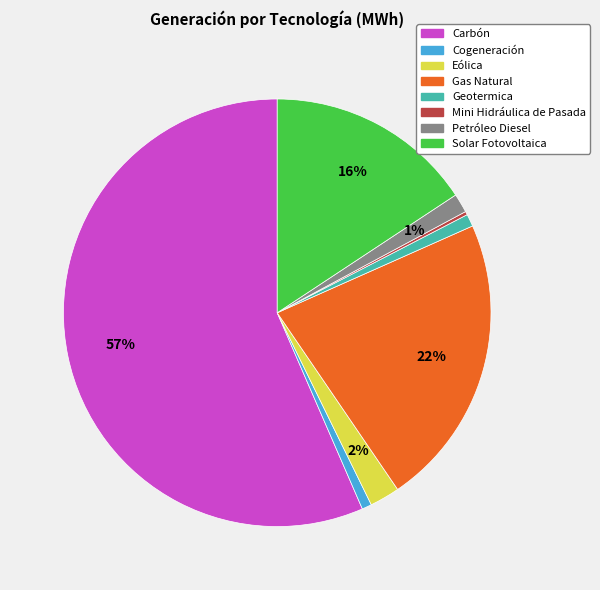

To the nearest percent, what is the average slice percentage?

12%